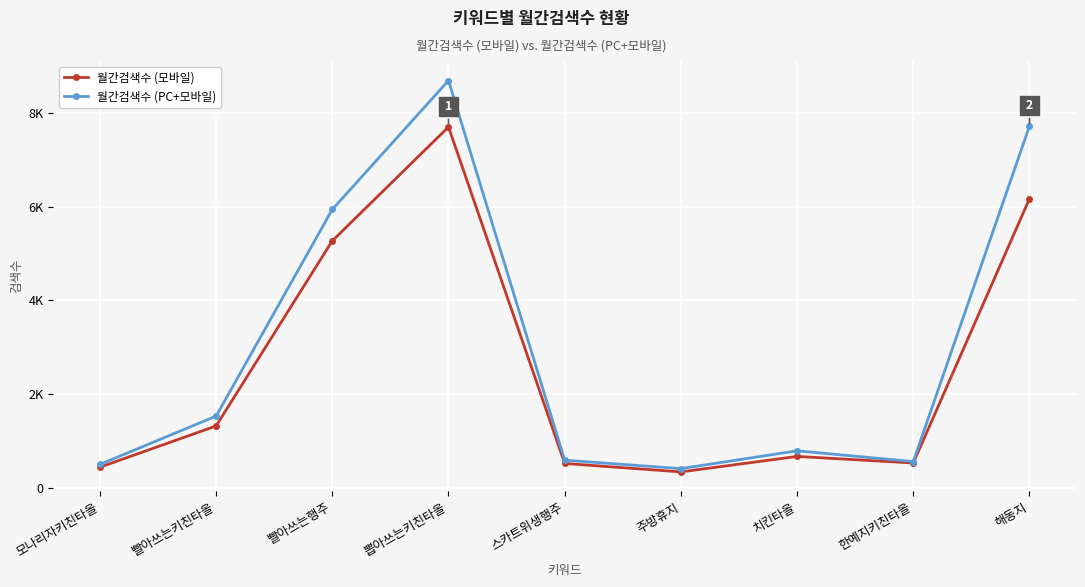

What are all the series names shown in the legend?

월간검색수 (모바일), 월간검색수 (PC+모바일)